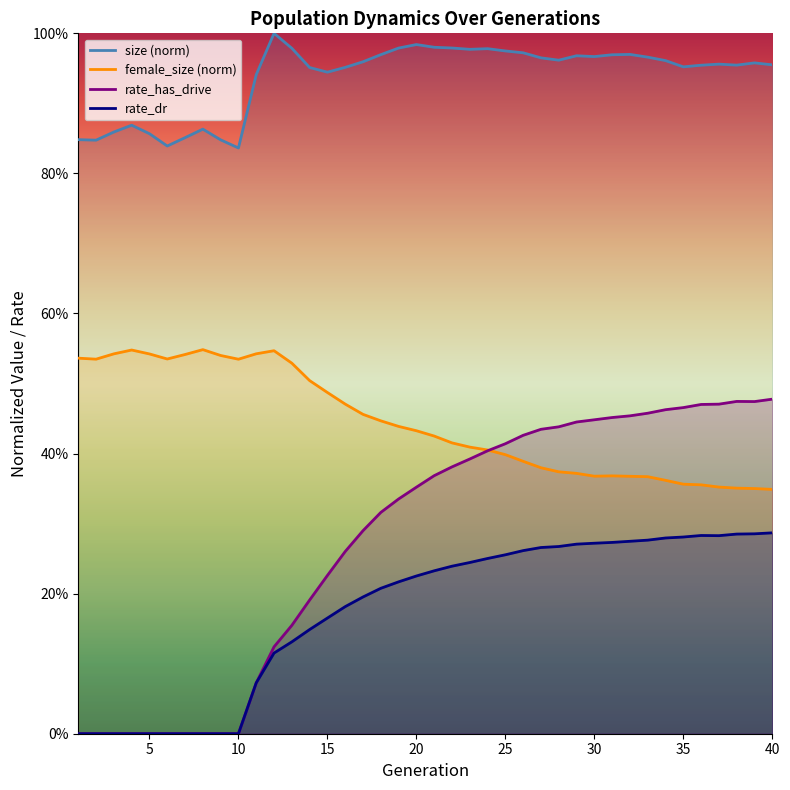

At how many categories does at least one series exceed 0?

40